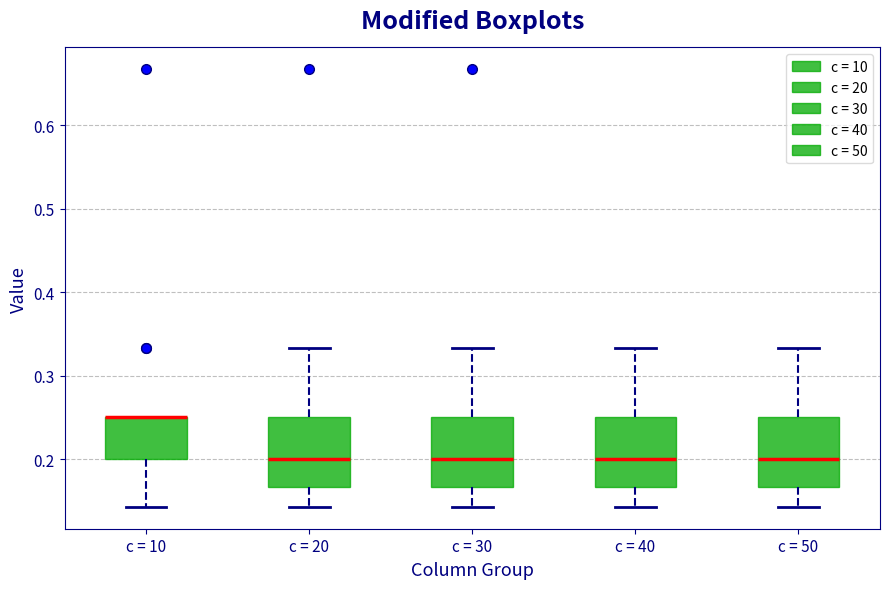

Where is the lower edge of the box for c = 40 on the y-axis? The values are not printed on the chart, so give them approximately, as read against the axis.

0.17